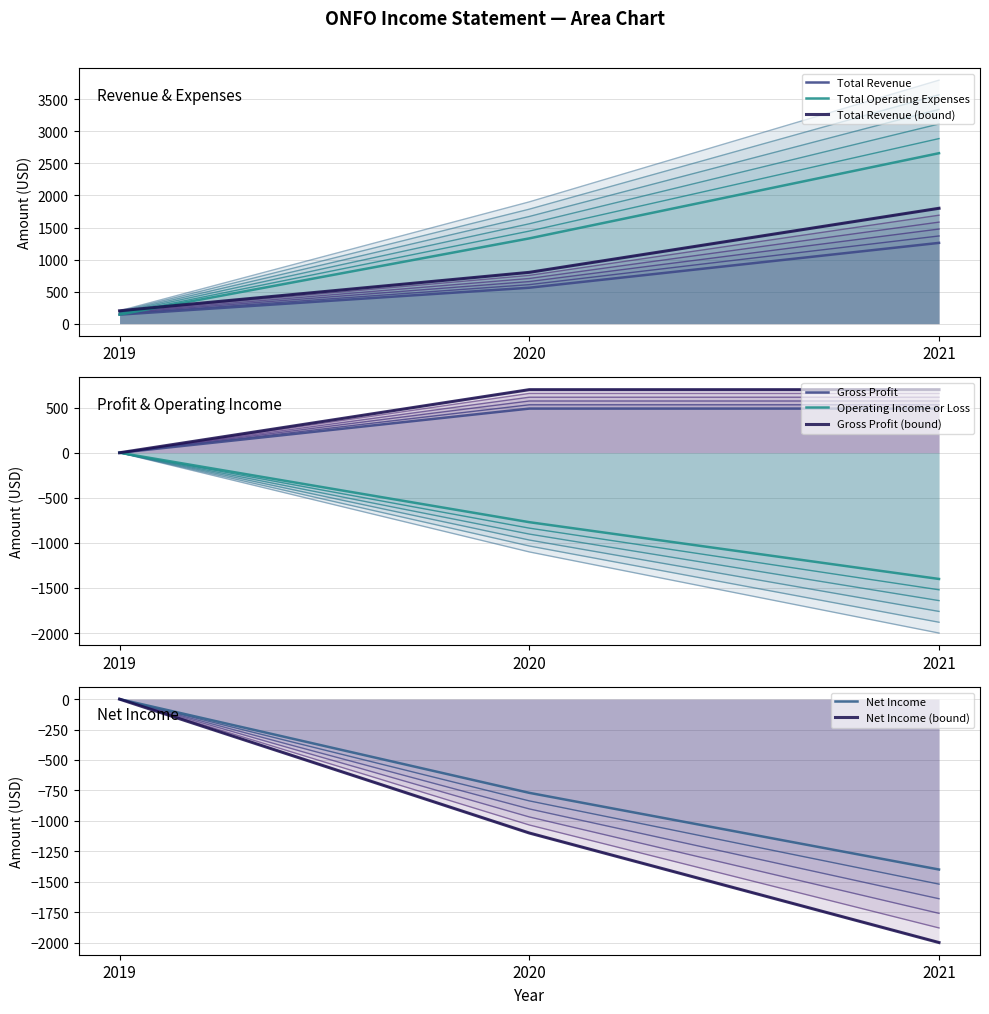

What is the value of the Total Revenue point at the 1st from the left?

140.0